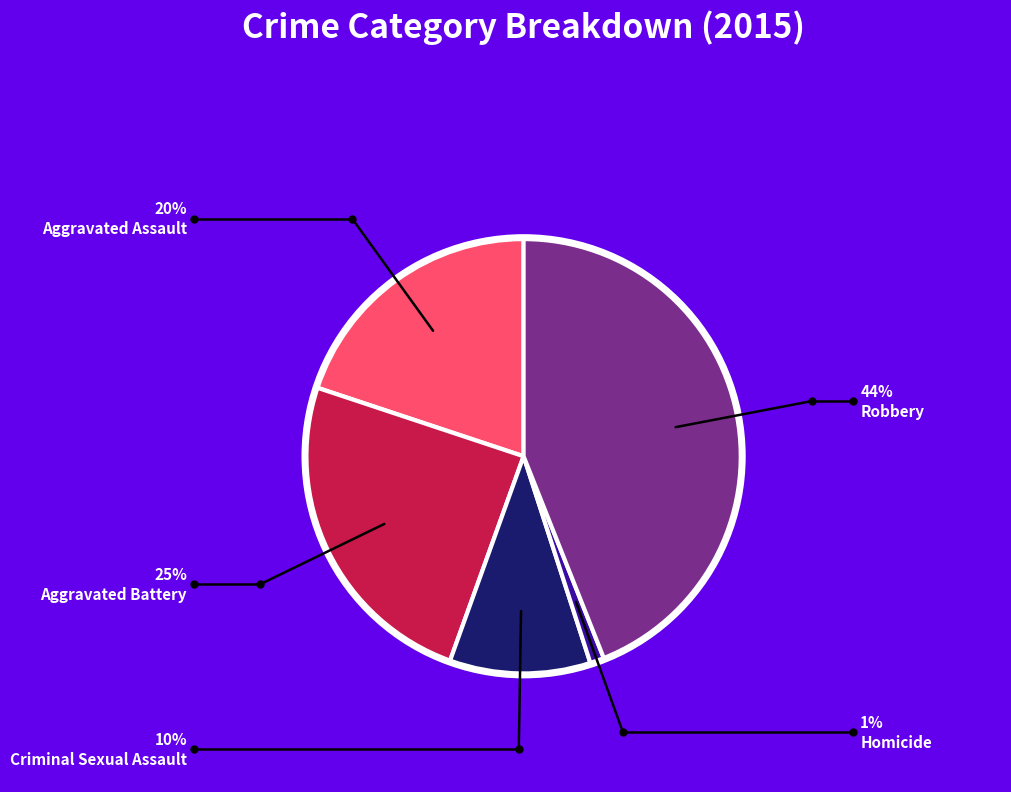

Is there any slice that represents more than half of the pie?

No